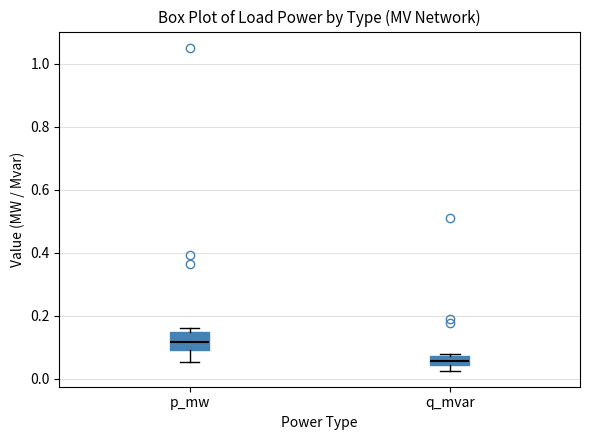

Where is the lower edge of the box for q_mvar on the y-axis? The values are not printed on the chart, so give them approximately, as read against the axis.

0.04